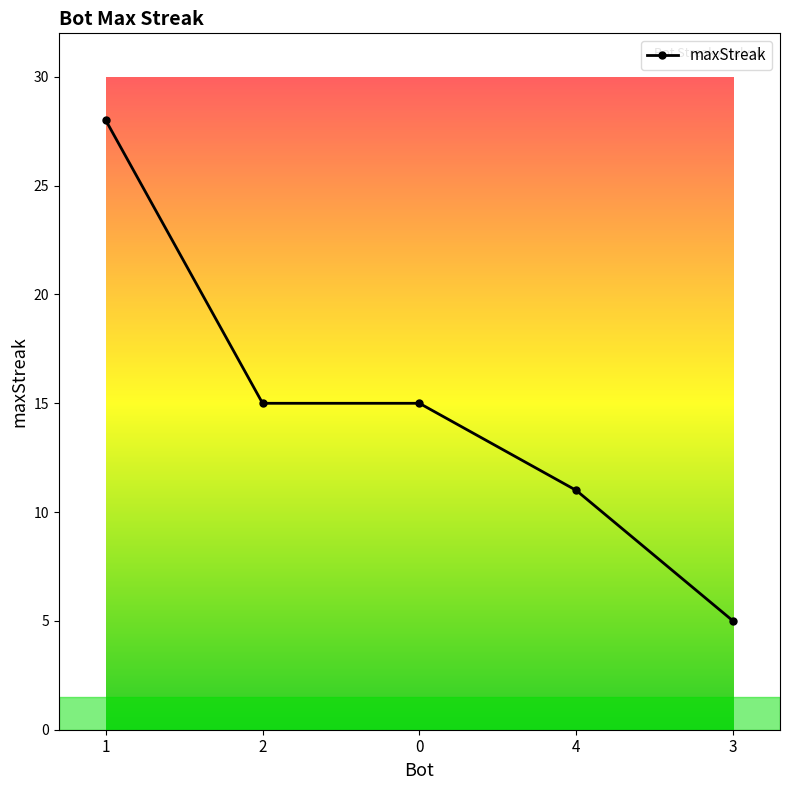

Which label corresponds to the largest value in the chart?

1